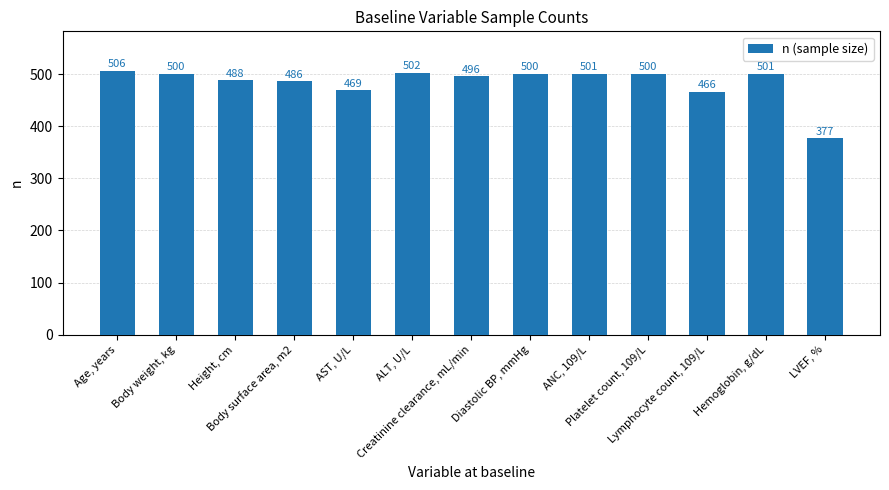

Does the chart contain any negative values?

No